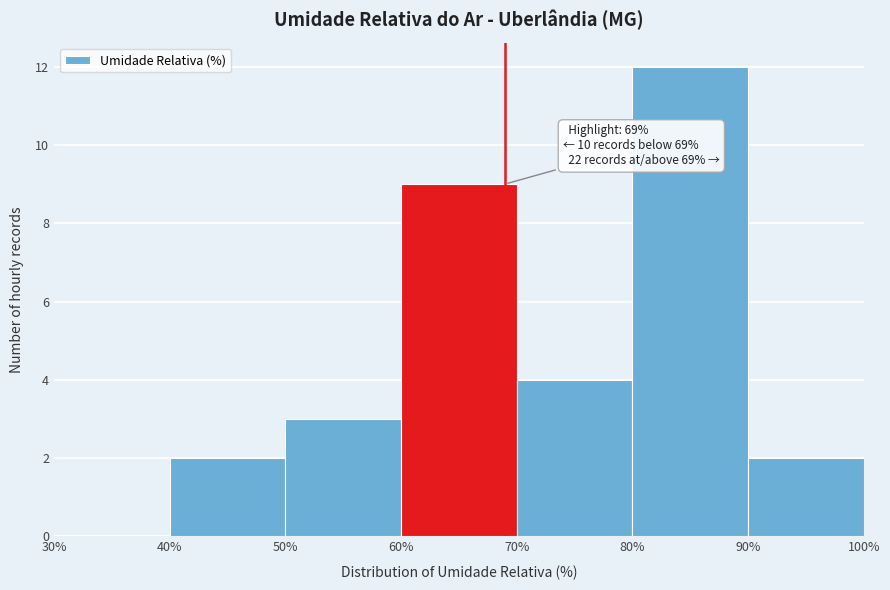

Which range on the x-axis has the tallest bar?

80% to 90%